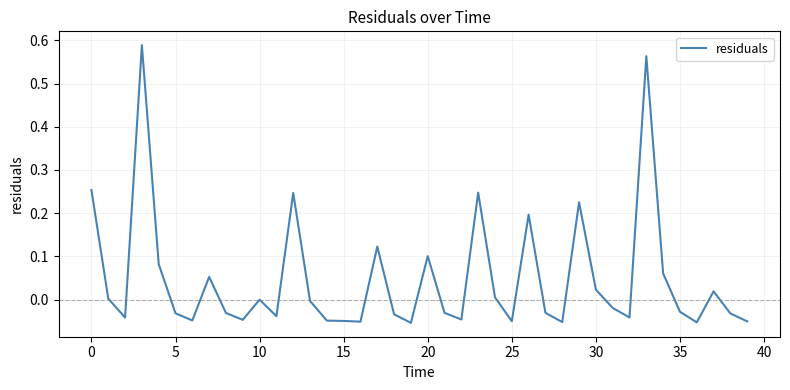

What is the difference between the maximum and minimum values?

0.6